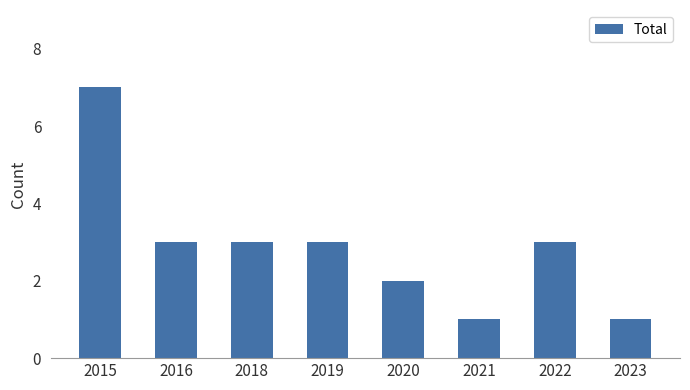

Reading left to right, transcribe all the data shown in this chart.

7	3	3	3	2	1	3	1